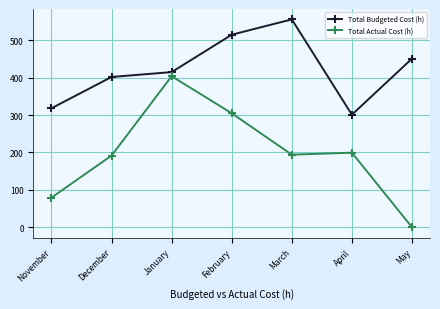

What is the difference between the highest and lowest values at February?

210.1